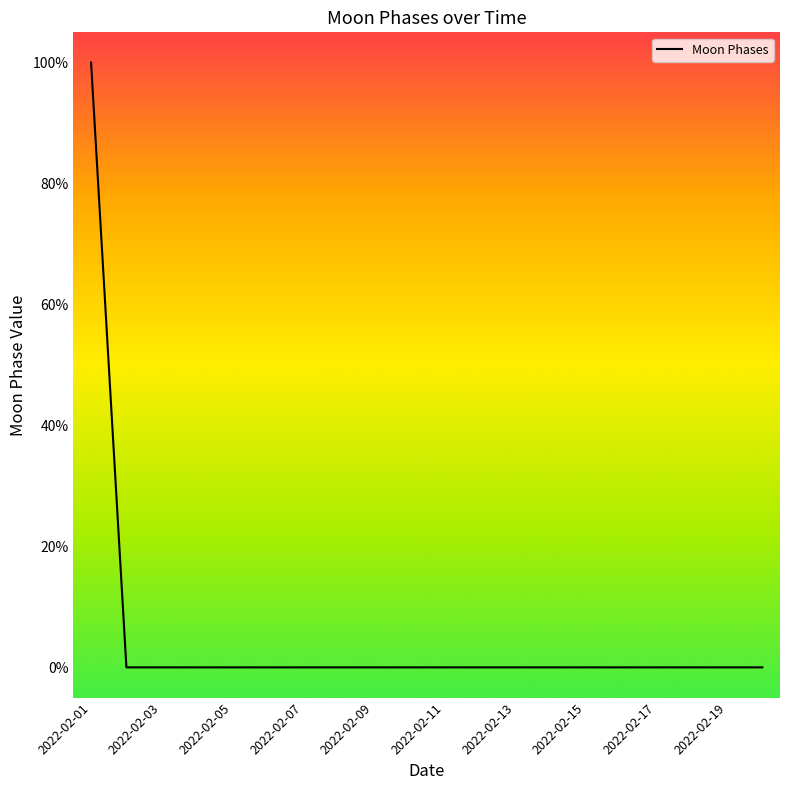

What is the maximum value shown in the chart?

100